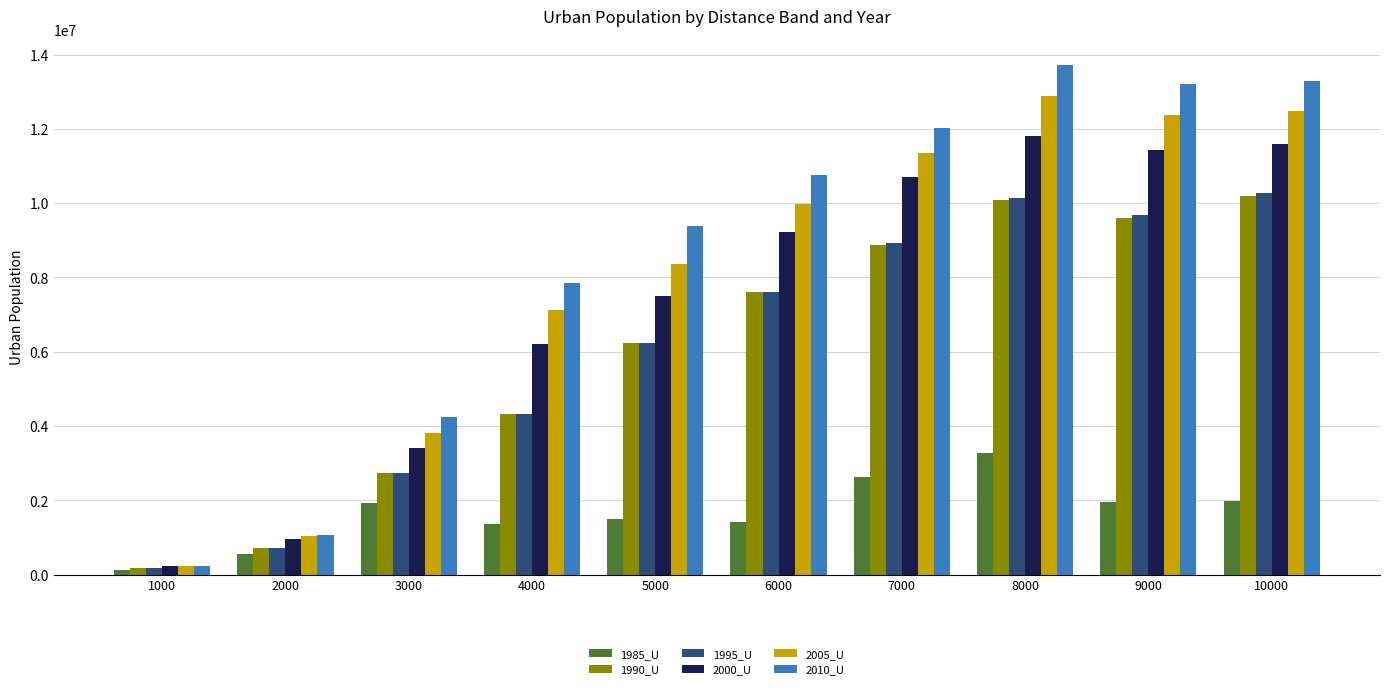

What are all the series names shown in the legend?

1985_U, 1990_U, 1995_U, 2000_U, 2005_U, 2010_U